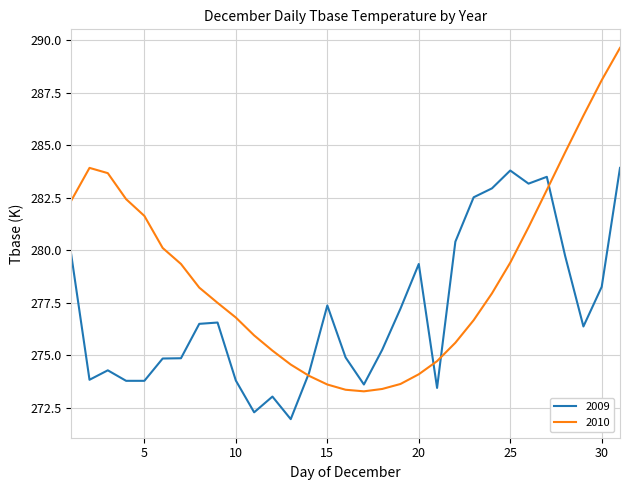

At how many categories does at least one series exceed 279?

18